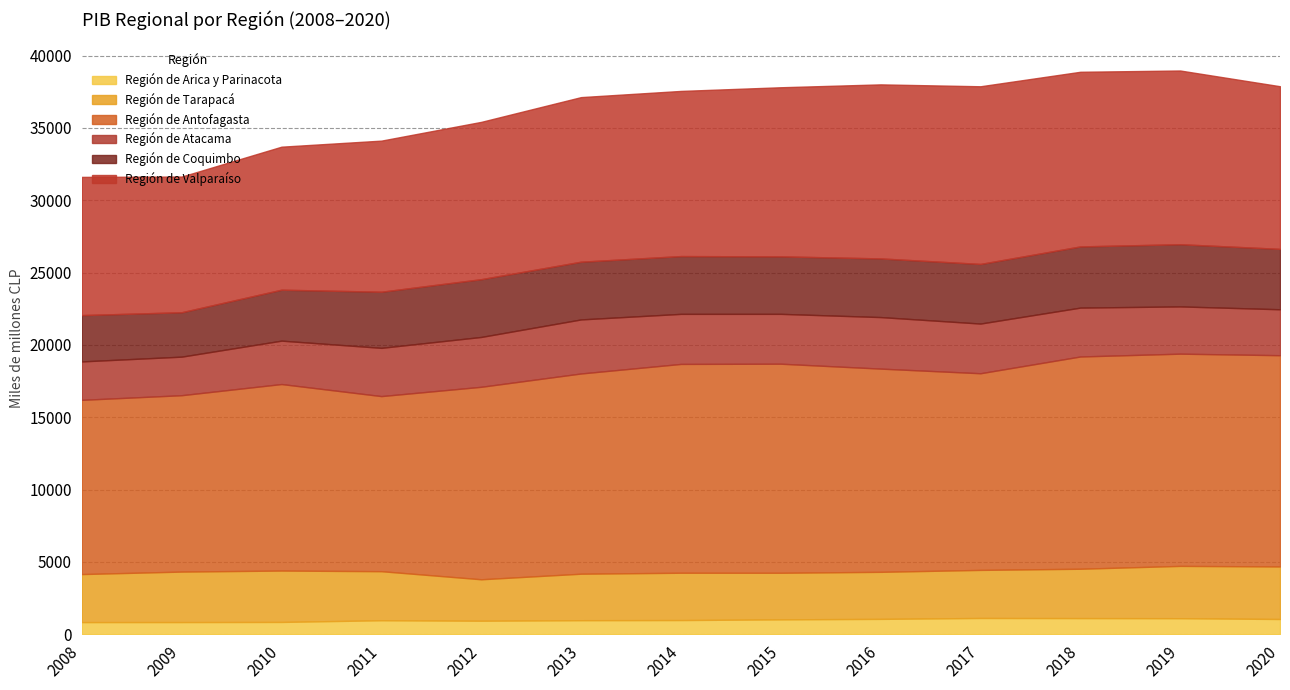

What is the spread (max minus min) of values at 2012?

12374